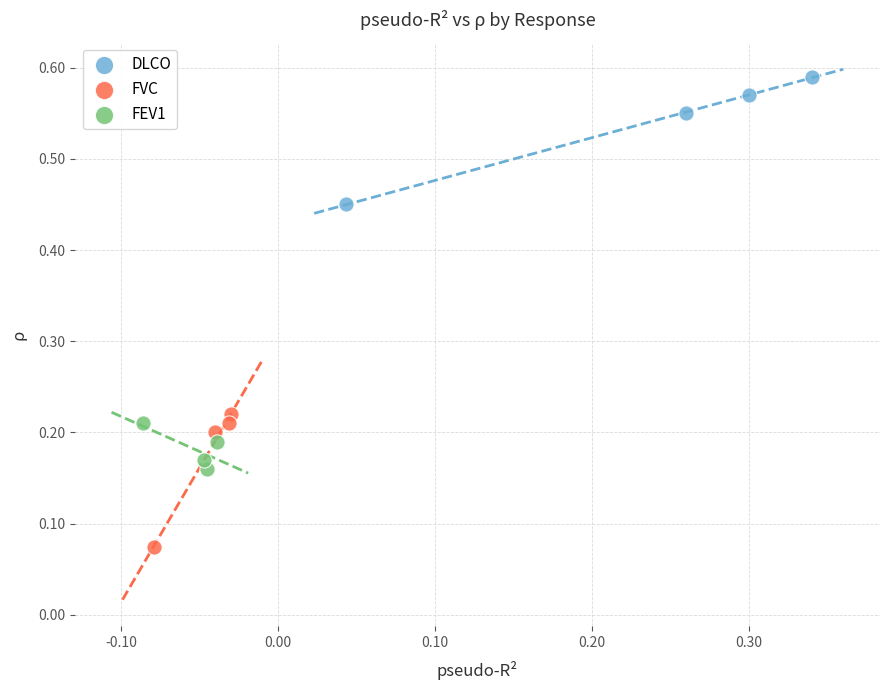

Which series reaches the maximum Y coordinate?

DLCO